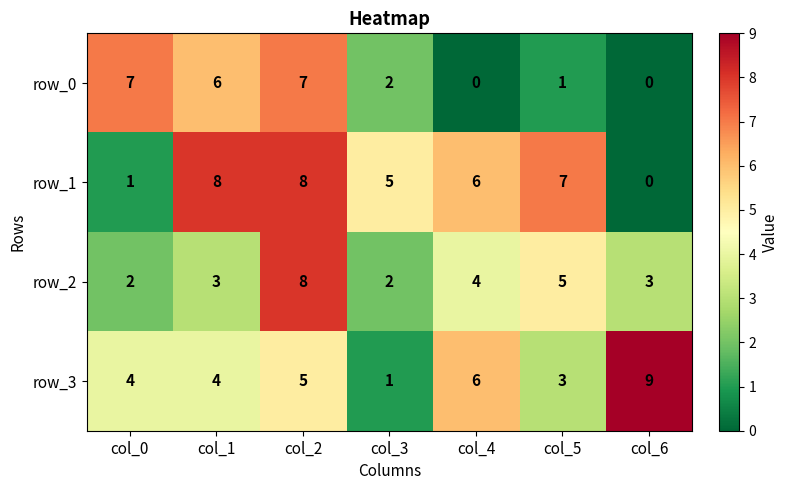

Which category has the highest value across all series?

col_6